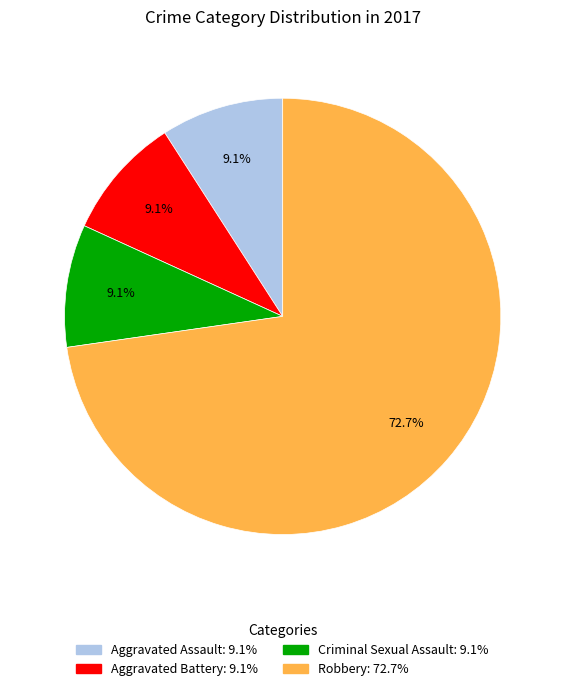

Is there any slice that represents more than half of the pie?

Yes